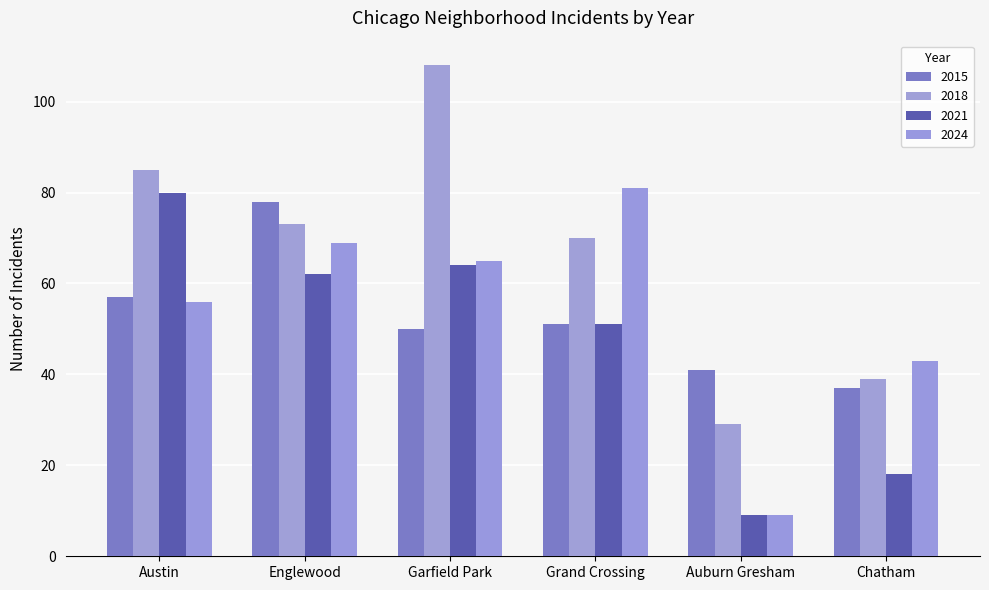

Is the value of 2015 at Grand Crossing greater than the value of 2018 at Austin?

No